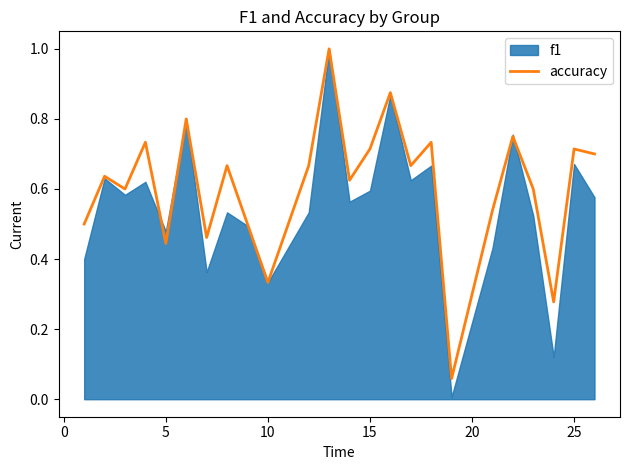

Reading left to right, what are all the values shown in this chart?

0.5	0.6	0.6	0.7	0.4	0.8	0.5	0.7	0.5	0.3	0.7	1.0	0.6	0.7	0.9	0.7	0.7	0.1	0.5	0.8	0.6	0.3	0.7	0.7